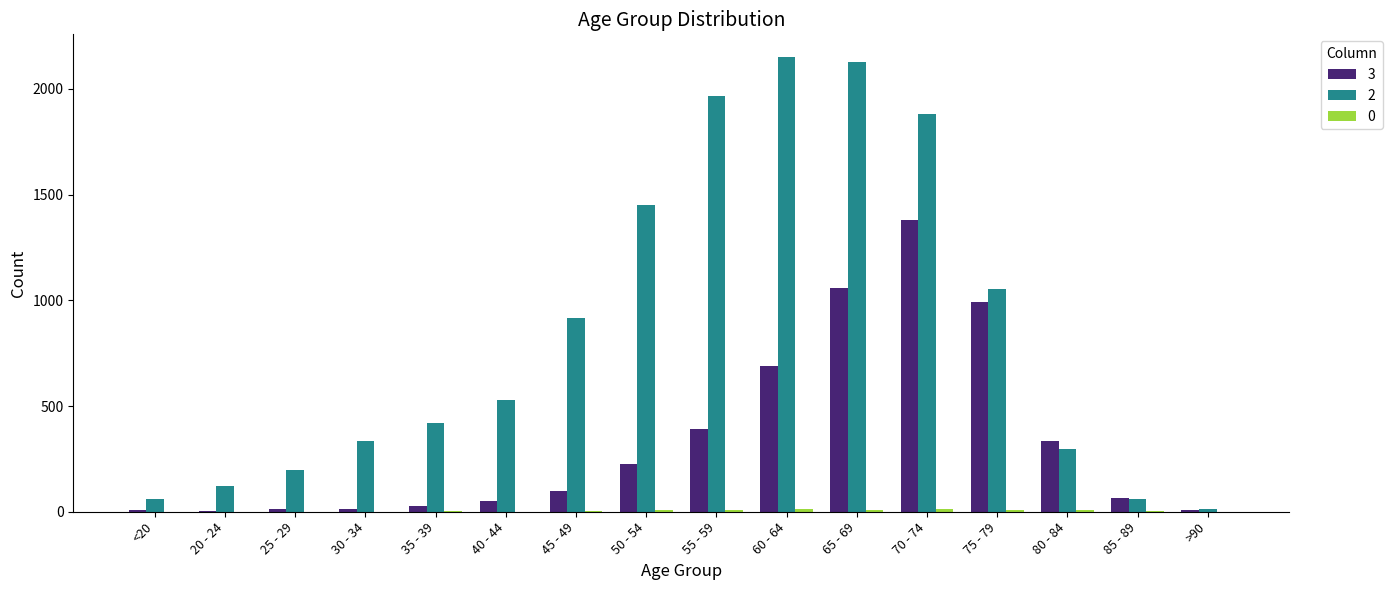

Is it true that 2 equals 1523 at 45 - 49?

False